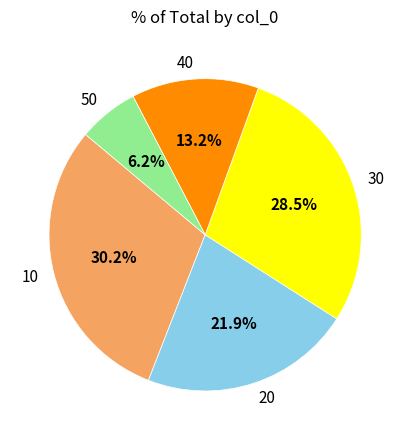

Which has a higher value, 40 or 50?

40